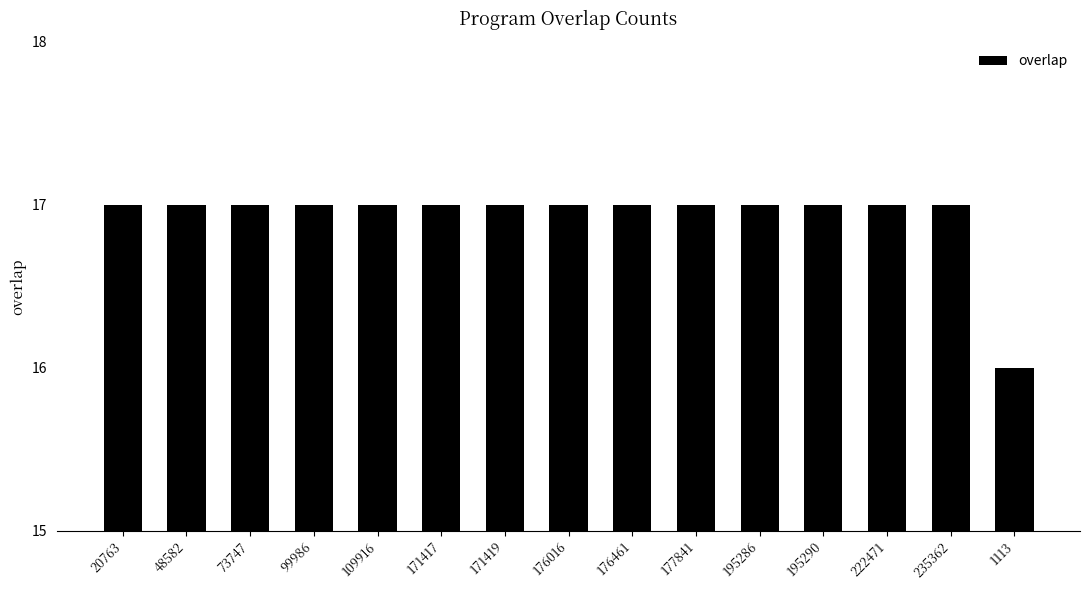

What is the label of the 4th bar from the right?

195290